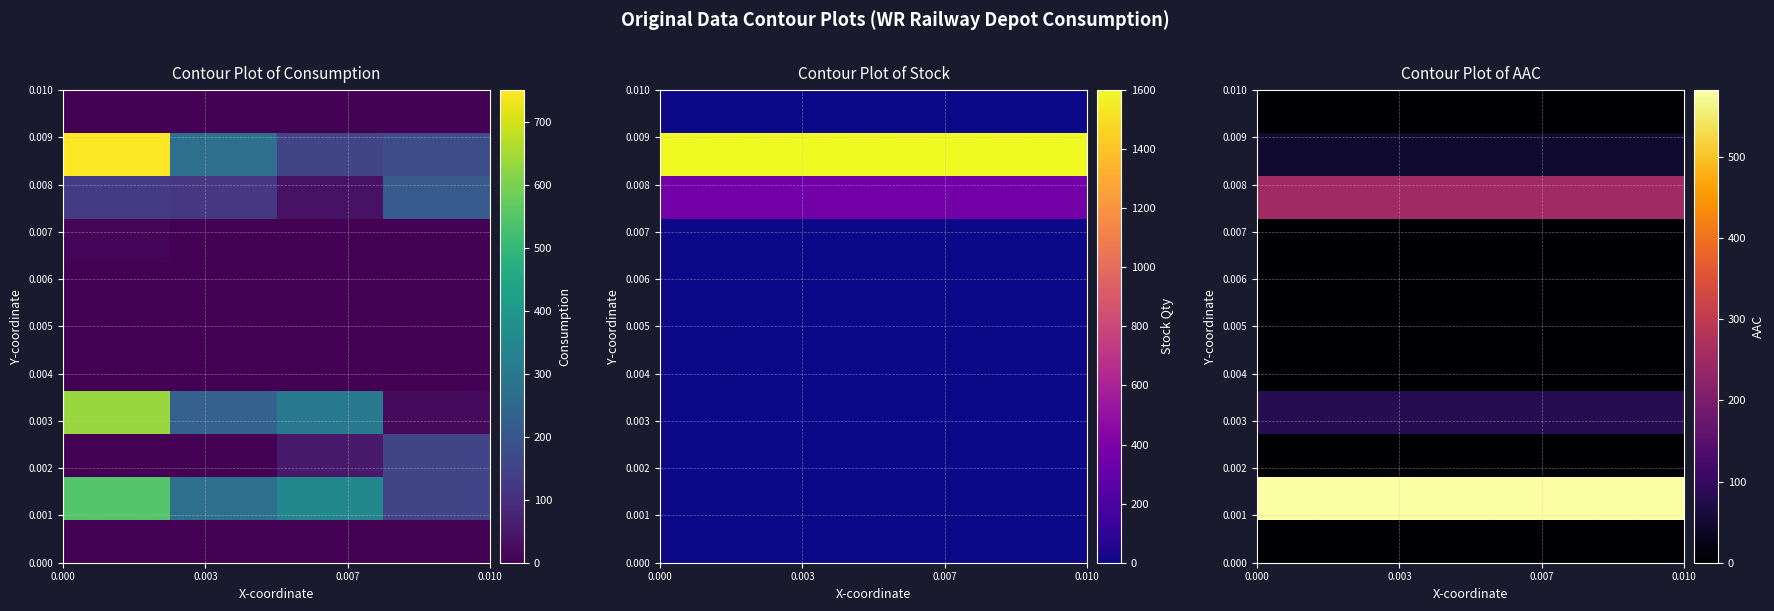

How many distinct data groups are displayed?

11